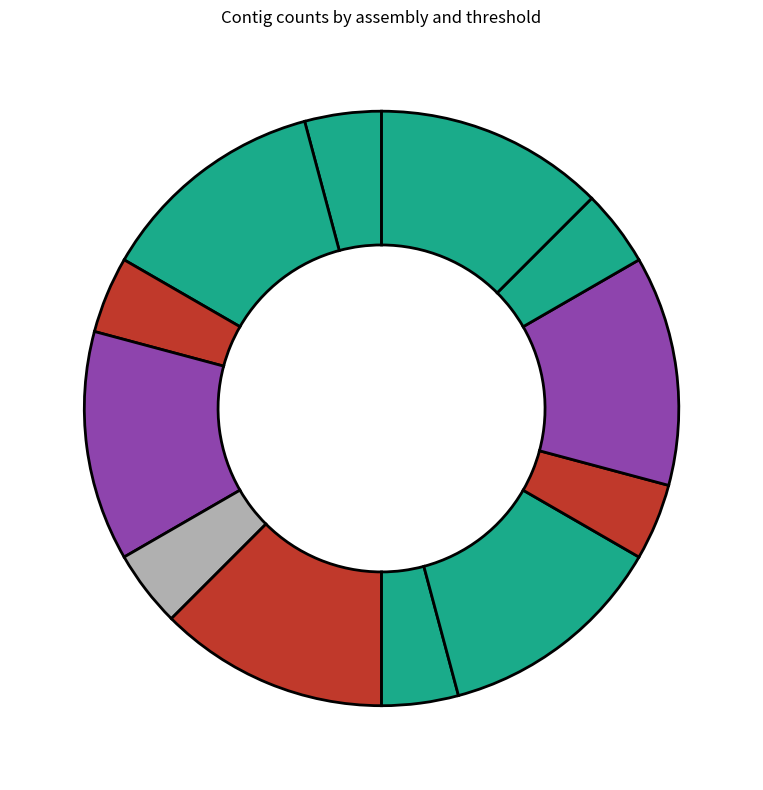

How many slices are in this pie chart?

12